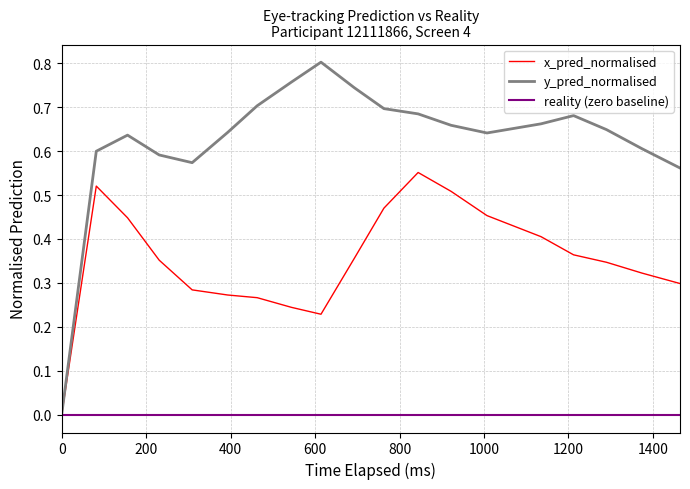

List the series in order of their overall mean, lowest first.

reality (zero baseline), x_pred_normalised, y_pred_normalised